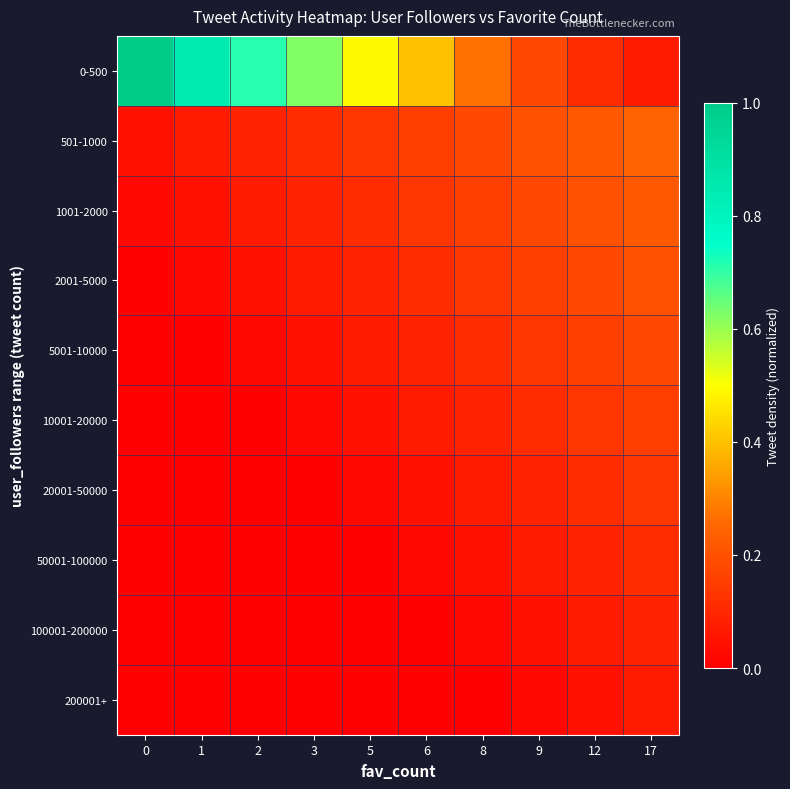

Between 1 and 6, which series saw the biggest shift?

0-500